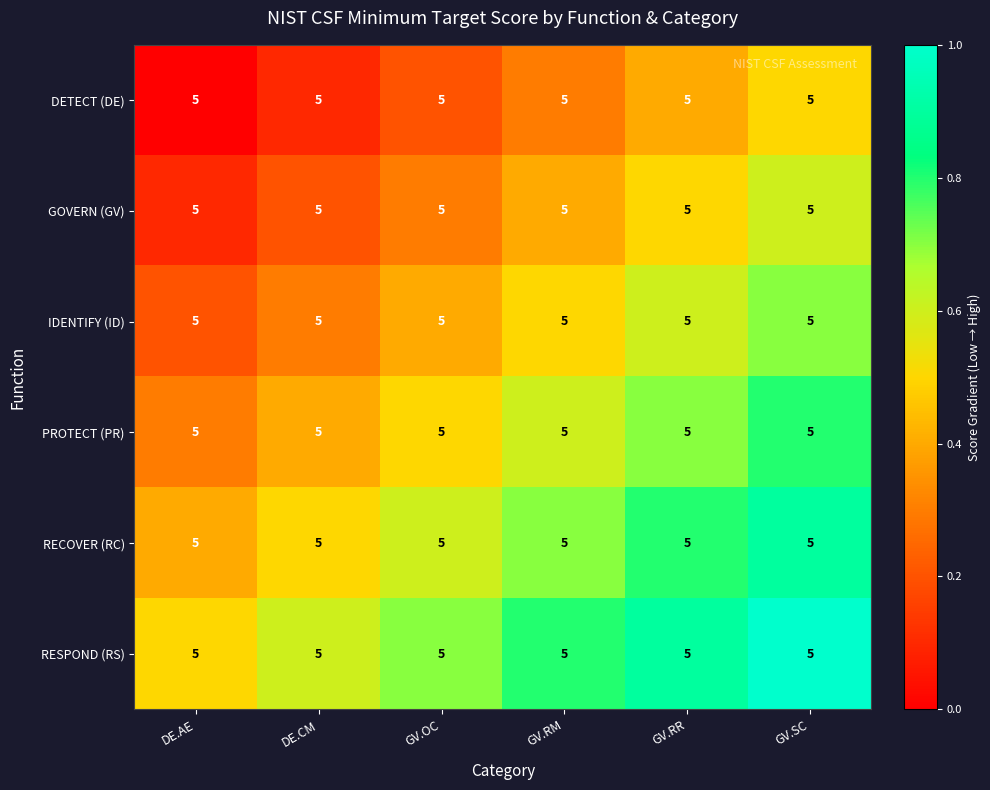

What is the difference between the highest and lowest values at GV.RM?

0.5